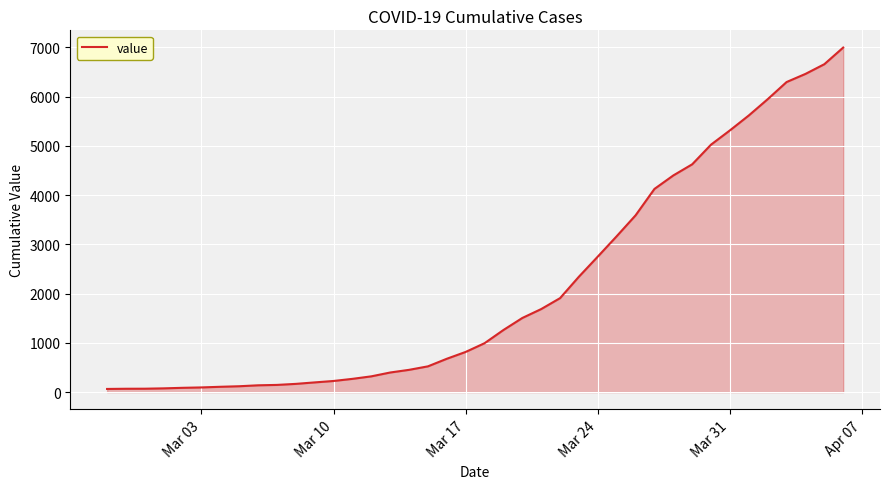

What is the greatest value displayed?

6995